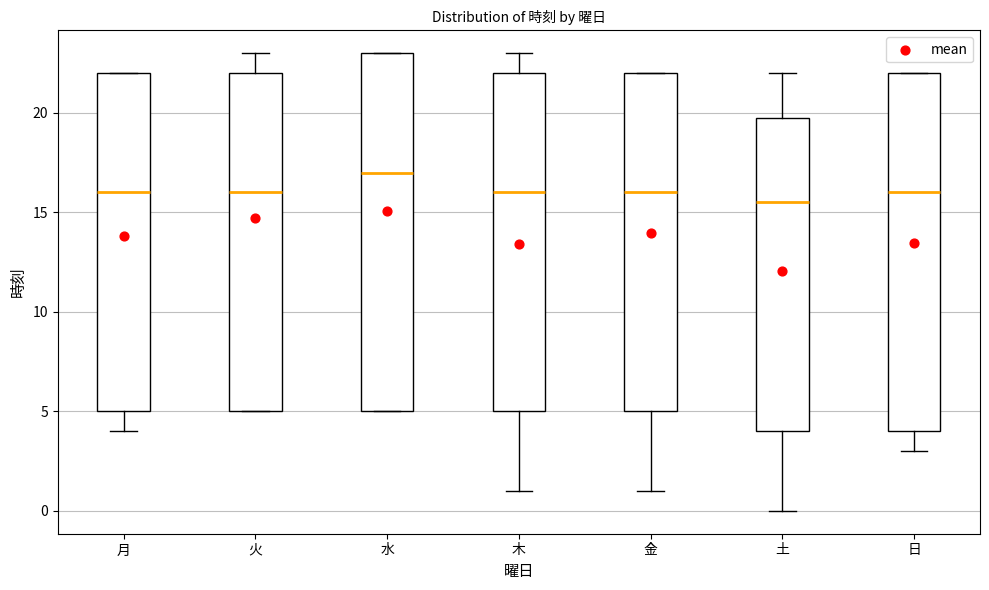

Reading left to right, read every box against the y-axis: the position of its median line, the range the box covers, and the ends of its whiskers. The values are not printed on the chart, so give them approximately, as read against the axis.

月: median 16.0, box 5.0 to 22.0, whiskers 4.0 to 22.0
火: median 16.0, box 5.0 to 22.0, whiskers 5.0 to 23.0
水: median 17.0, box 5.0 to 23.0, whiskers 5.0 to 23.0
木: median 16.0, box 5.0 to 22.0, whiskers 1.0 to 23.0
金: median 16.0, box 5.0 to 22.0, whiskers 1.0 to 22.0
土: median 15.5, box 4.0 to 20.0, whiskers 0.0 to 22.0
日: median 16.0, box 4.0 to 22.0, whiskers 3.0 to 22.0